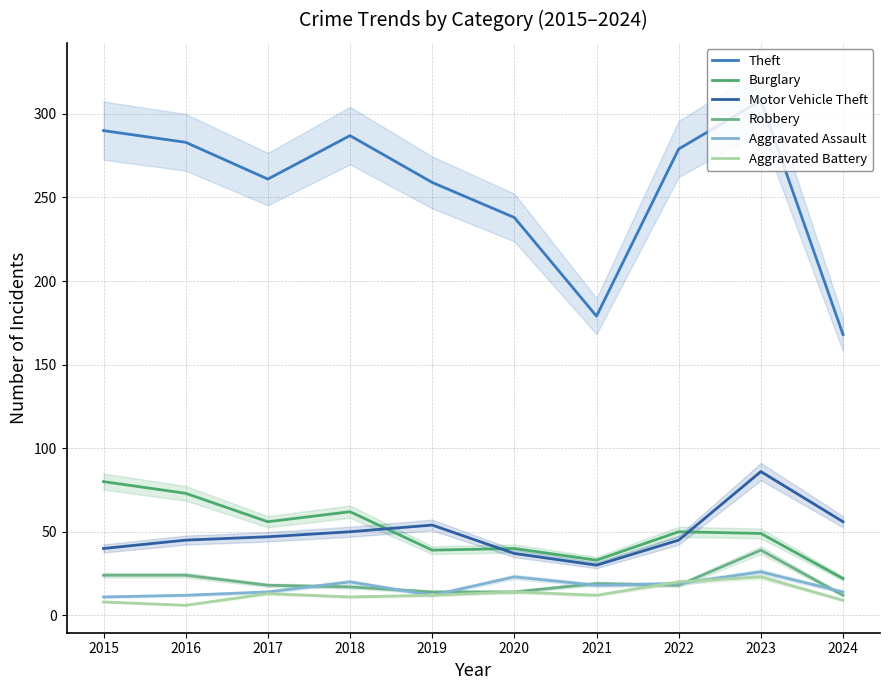

What is the spread (max minus min) of values at 2020?

224